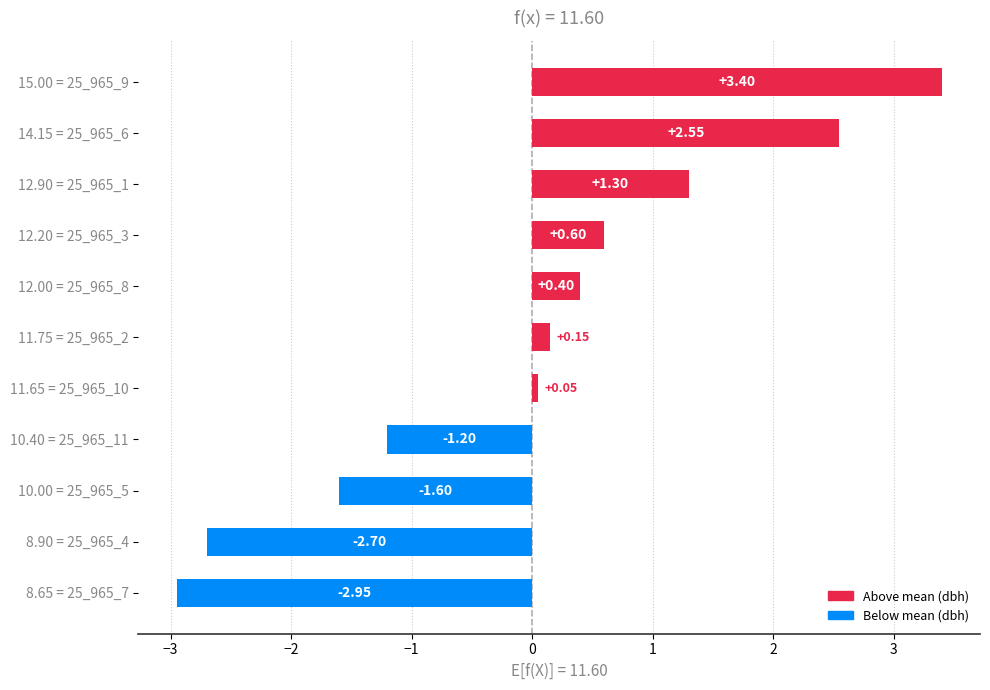

How many values are below 0?

4